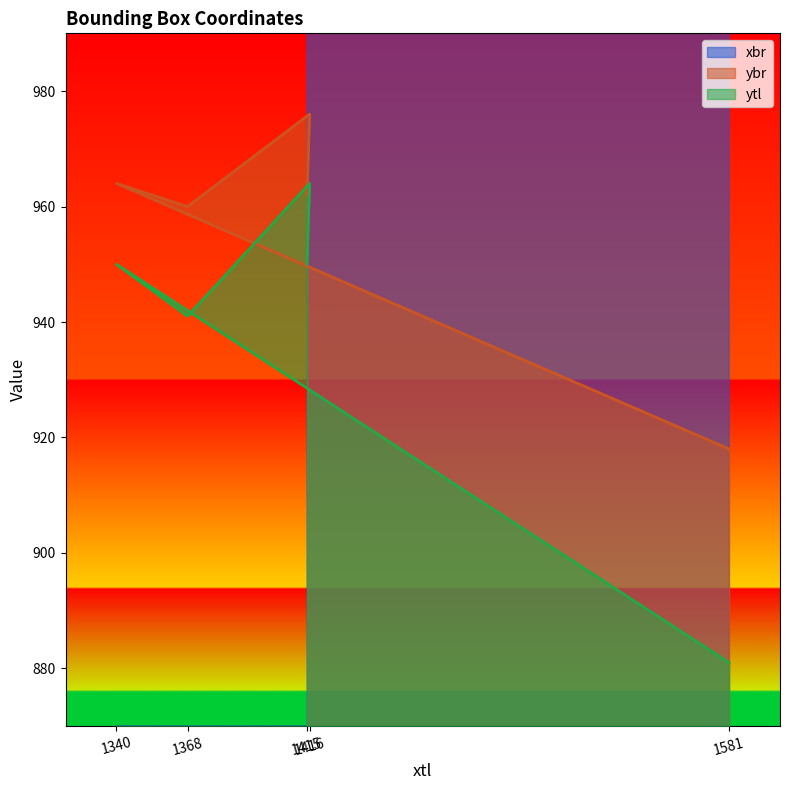

True or false: ytl and ybr intersect in this chart.

False